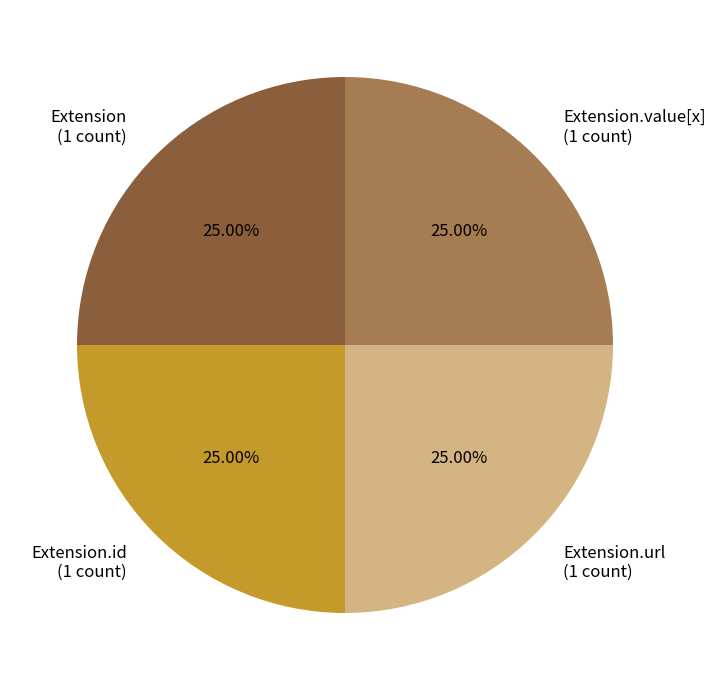

Does Extension.url represent more than half of the total?

No